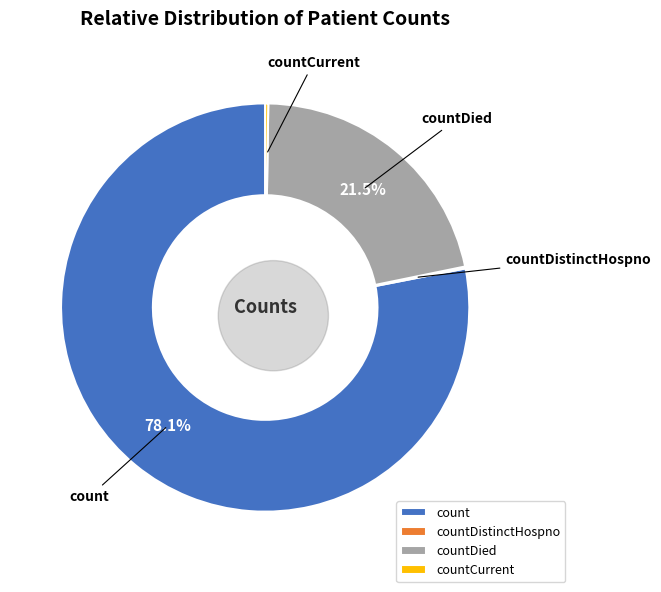

What percentage do countCurrent and countDistinctHospno together represent?

0.4%